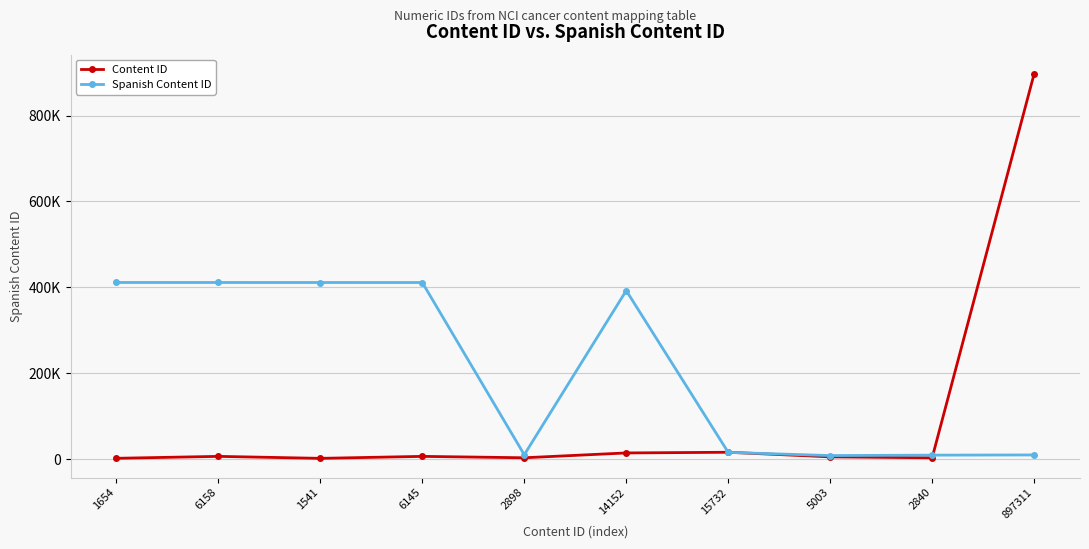

Reading left to right, transcribe all the data shown in this chart.

Content ID: 1654	6158	1541	6145	2898	14152	15732	5003	2840	897311
Spanish Content ID: 411309	411288	411248	411225	9935	392398	15505	8018	9022	9493